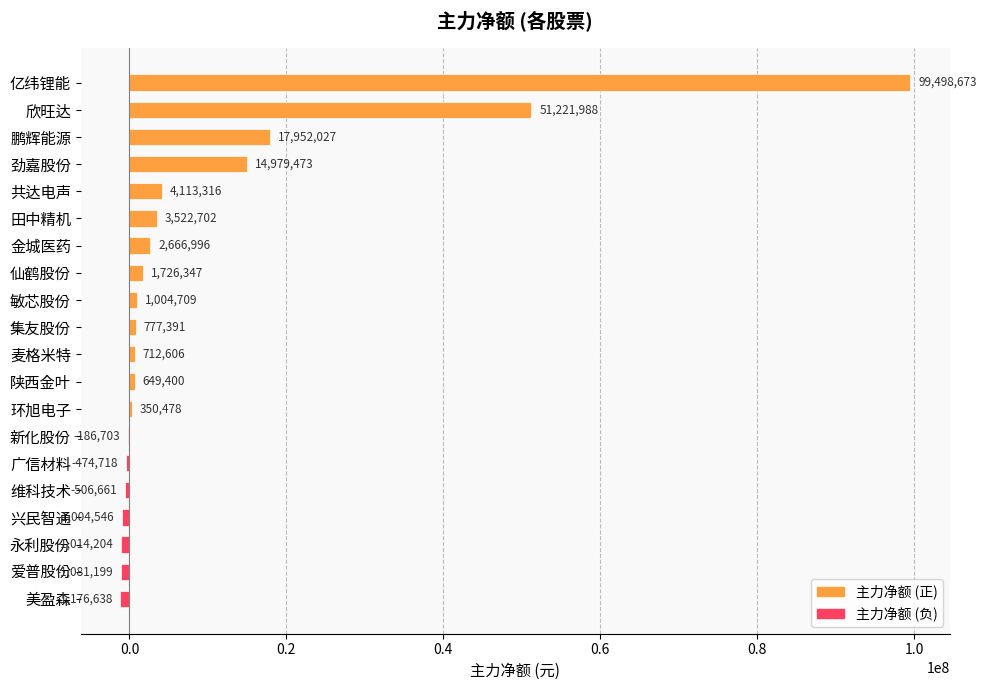

The chart shows a value of 1004709 at 敏芯股份. True or false?

True